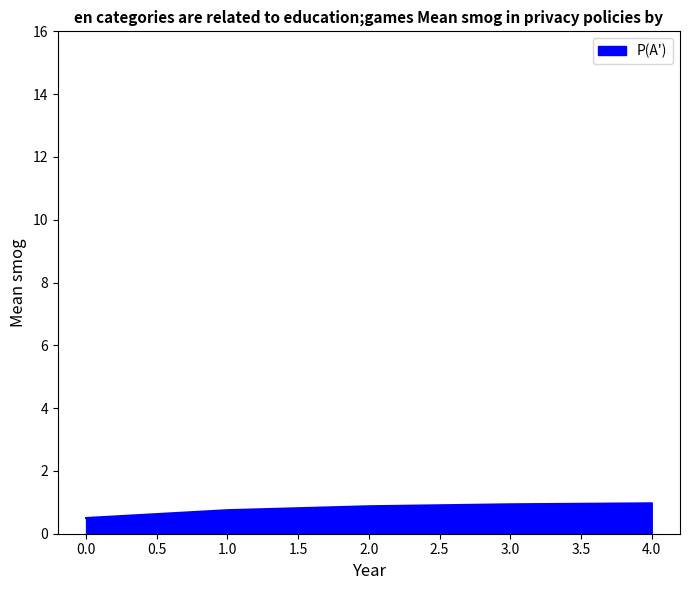

What is the difference between the maximum and minimum values?

0.5